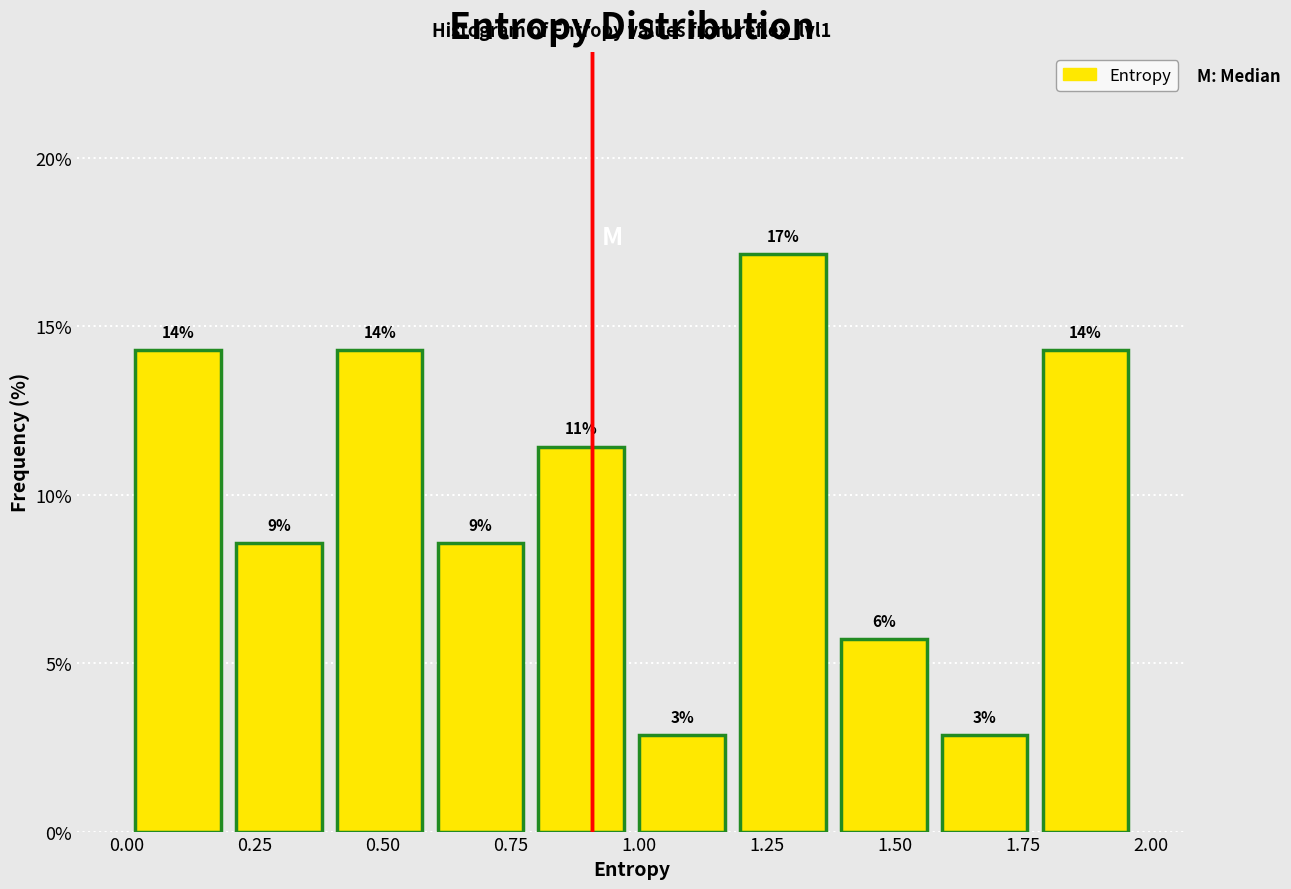

Around what value on the x-axis is the tallest bar? Give the approximate position of its centre, as read against the axis.

1.30